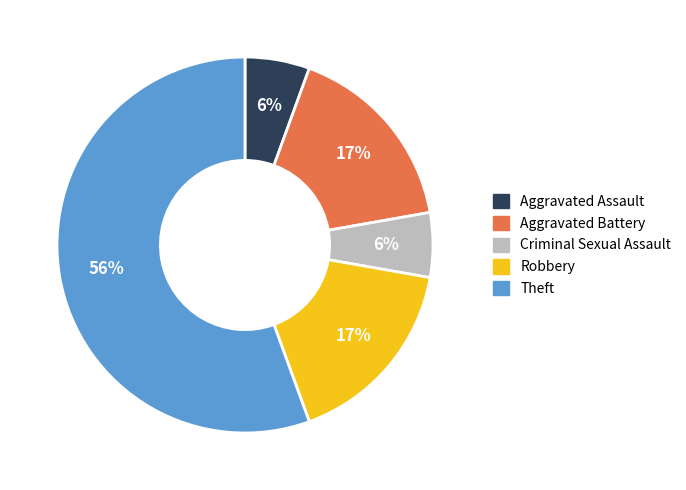

Is there a majority slice in this chart?

Yes